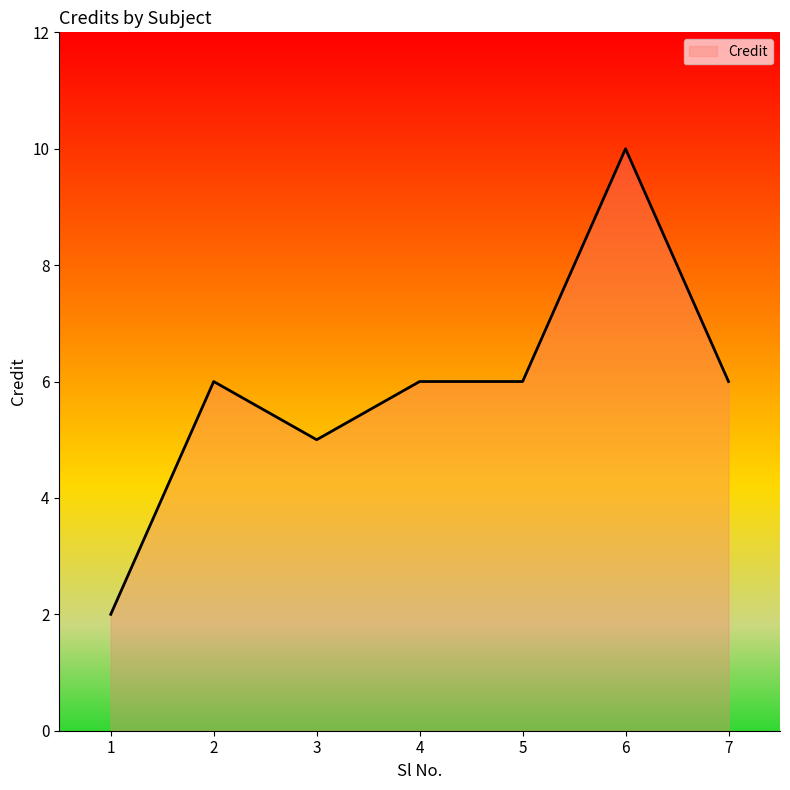

What is the change in value from 2 to 6?

+4